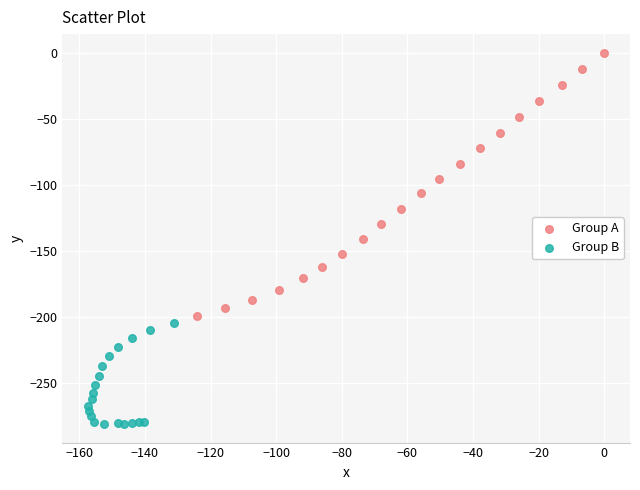

Which series has the widest spread of Y values?

Group A